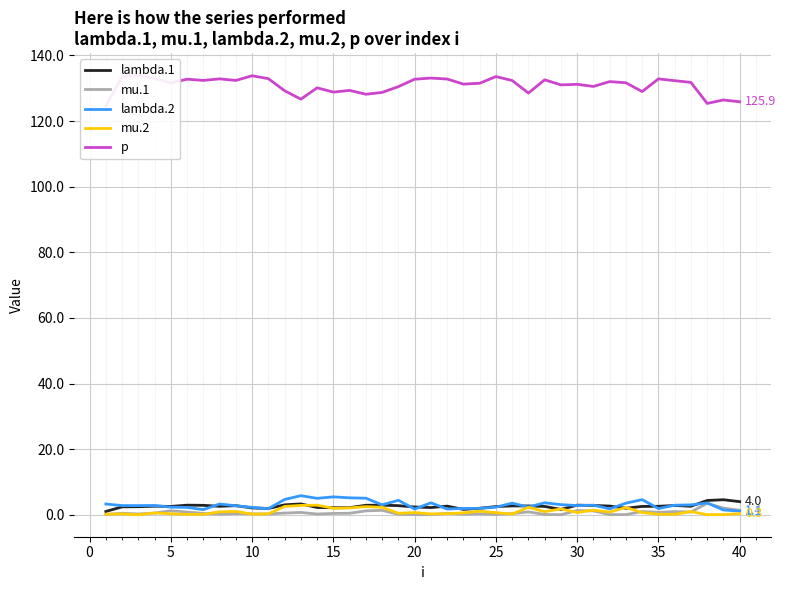

True or false: mu.1 and lambda.1 cross at least once.

False